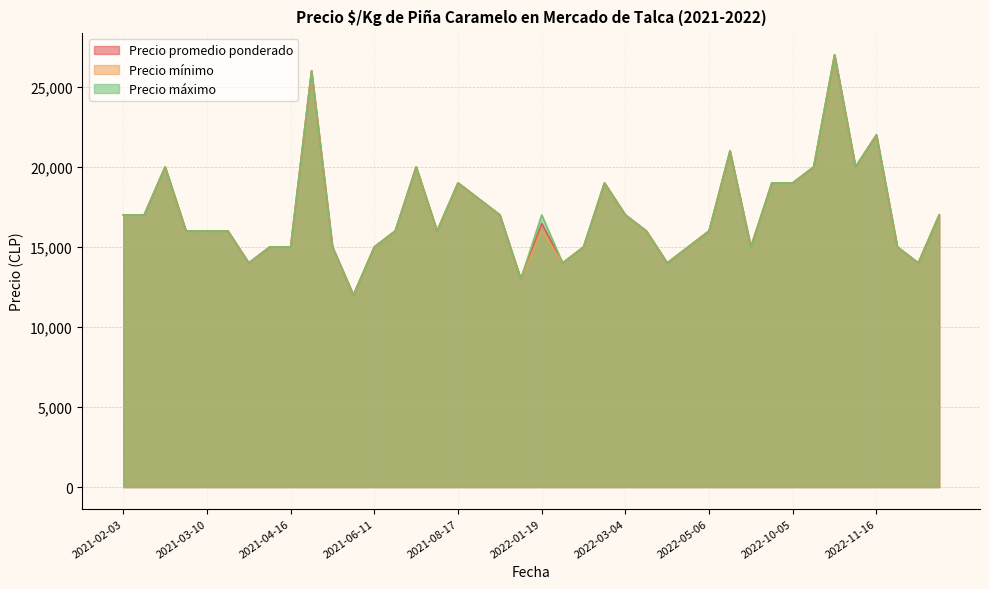

At which category does the chart reach its peak across all series?

2022-10-13